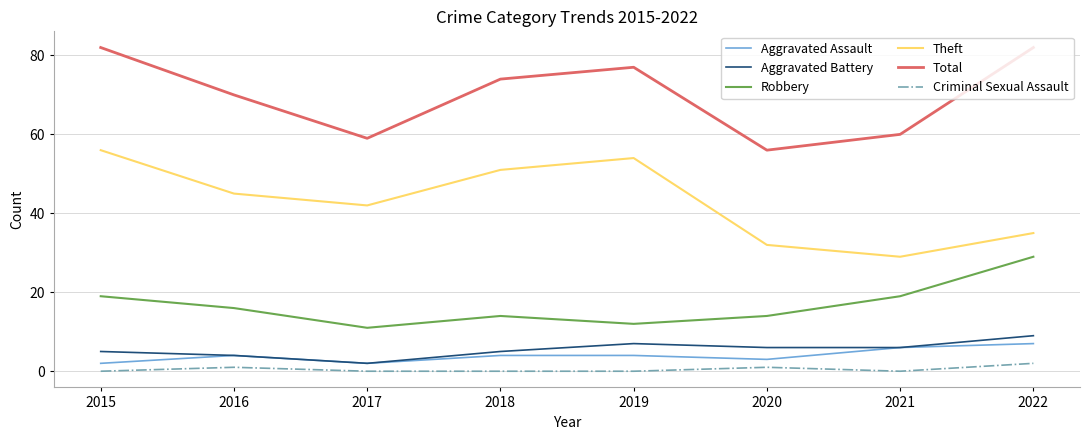

At which label does Aggravated Battery reach its peak?

2022